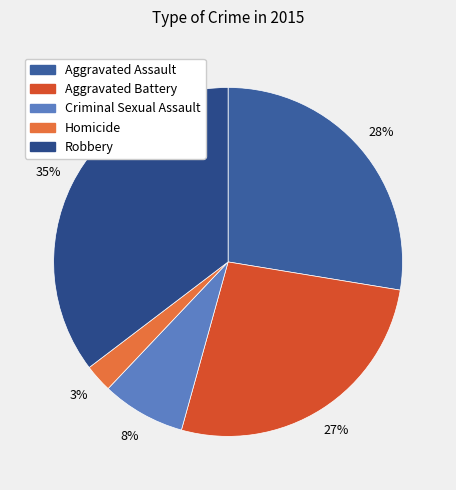

What is the ratio of the value at Aggravated Assault to the value at Robbery?

0.8